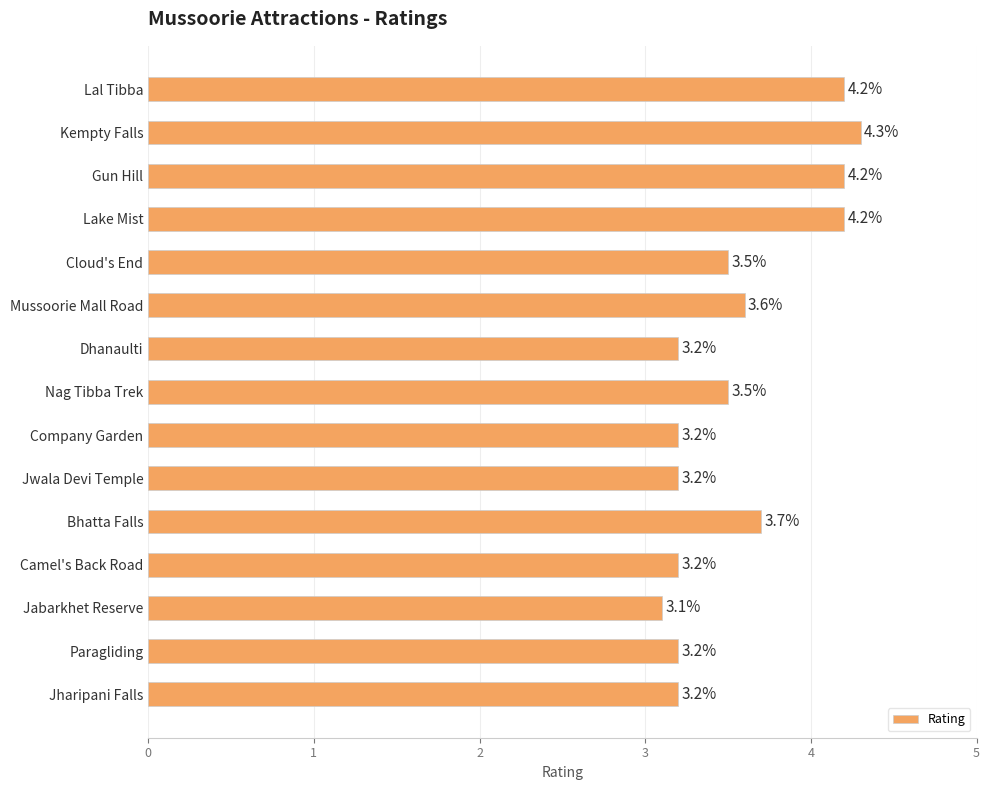

Reading bottom to top, list all the values displayed in this chart.

3.2	3.2	3.1	3.2	3.7	3.2	3.2	3.5	3.2	3.6	3.5	4.2	4.2	4.3	4.2